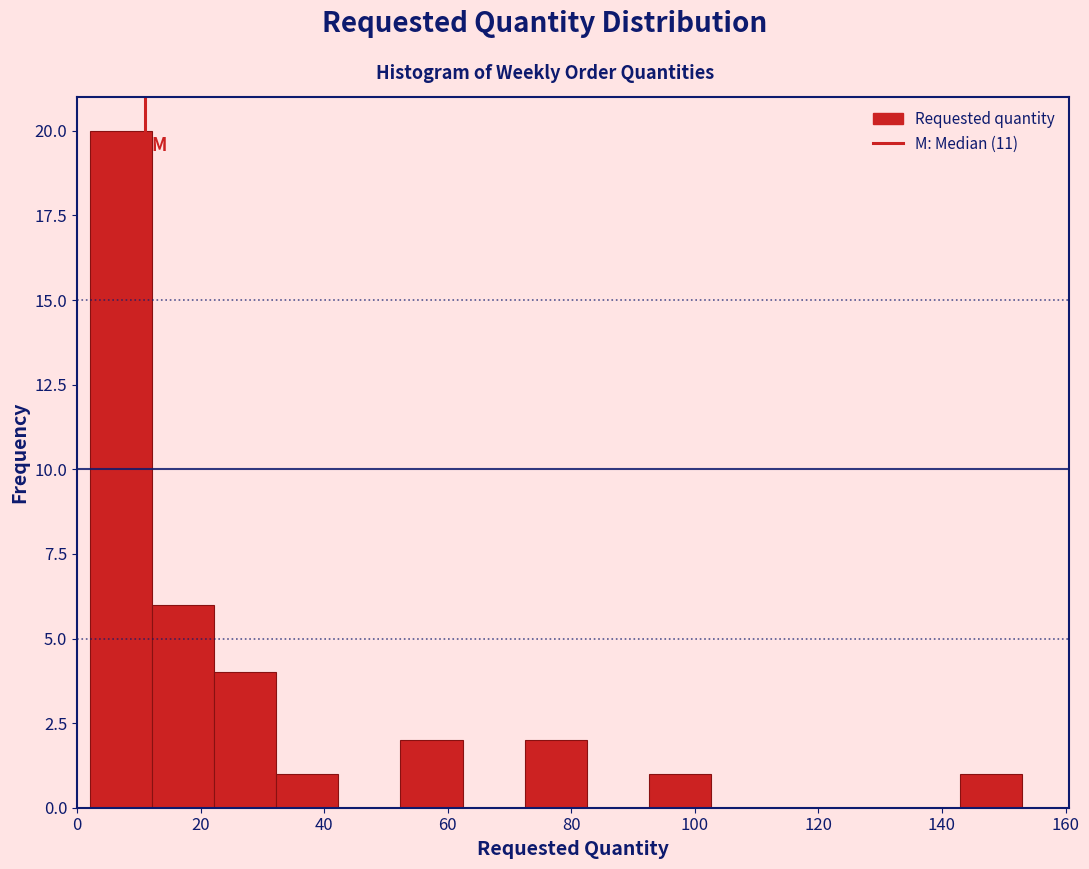

Reading left to right, list every bar in this chart as the range it spans on the x-axis followed by its height. Neither the bar edges nor the heights are printed on the chart, so give them approximately, as read against the axes.

2 to 12: 20
12 to 22: 6
22 to 32: 4
32 to 42: 1
42 to 52: 0
52 to 62: 2
62 to 72: 0
72 to 82: 2
82 to 92: 0
92 to 102: 1
102 to 112: 0
112 to 122: 0
122 to 132: 0
132 to 142: 0
142 to 154: 1